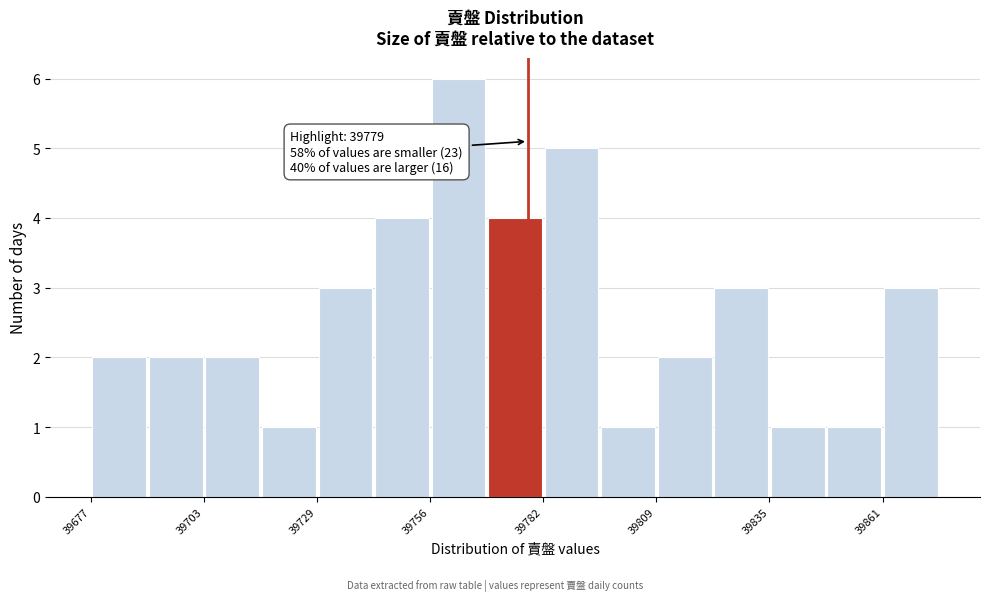

Around what value on the x-axis is the tallest bar? Give the approximate position of its centre, as read against the axis.

39765